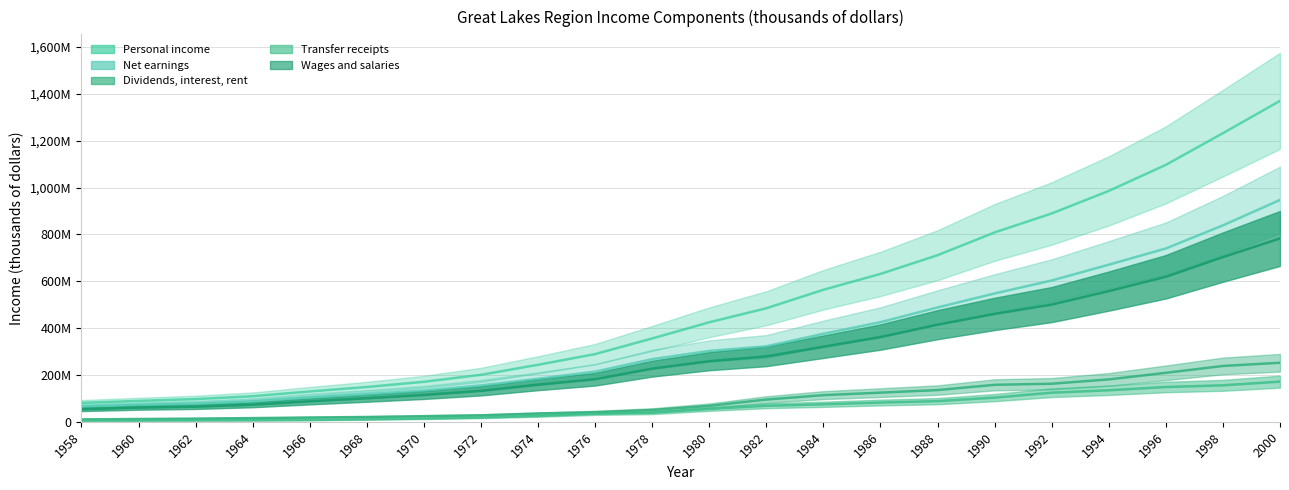

True or false: Net earnings has more than 0 points higher than both neighbors.

False